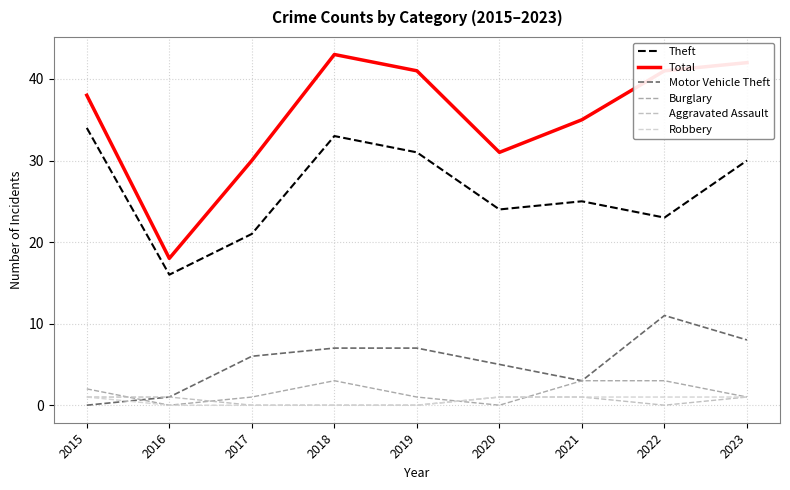

The value of Total at 2022 is 41. True or false?

True